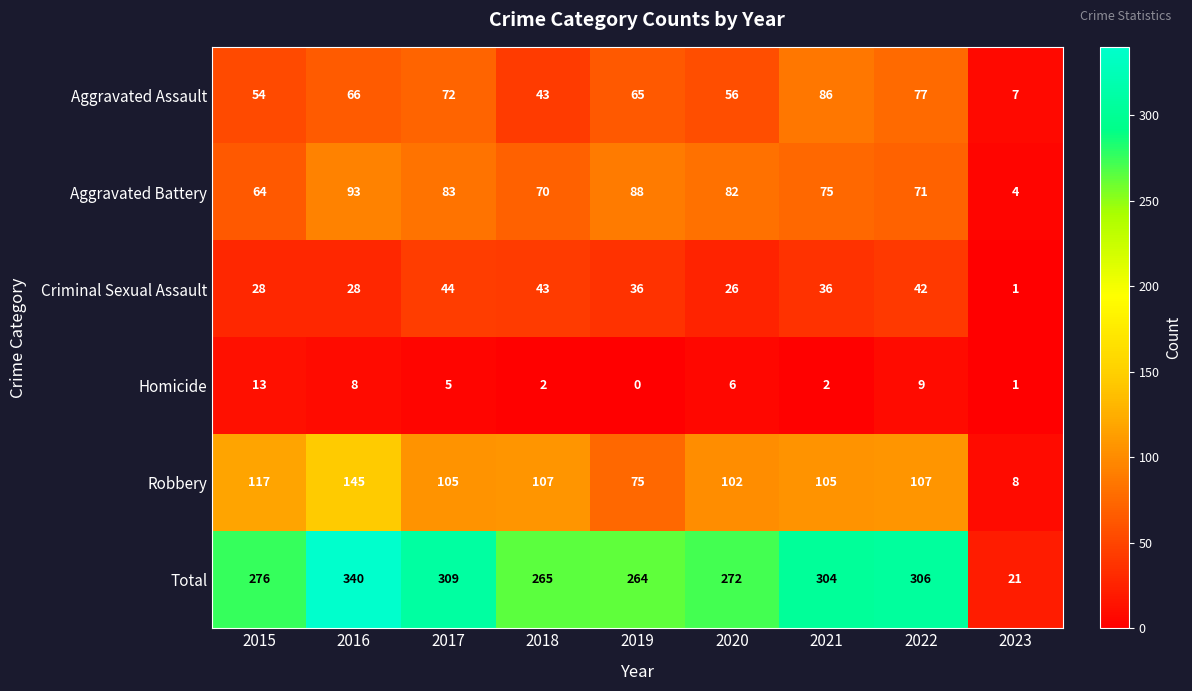

True or false: Aggravated Battery has a value of 83 at 2017.

True